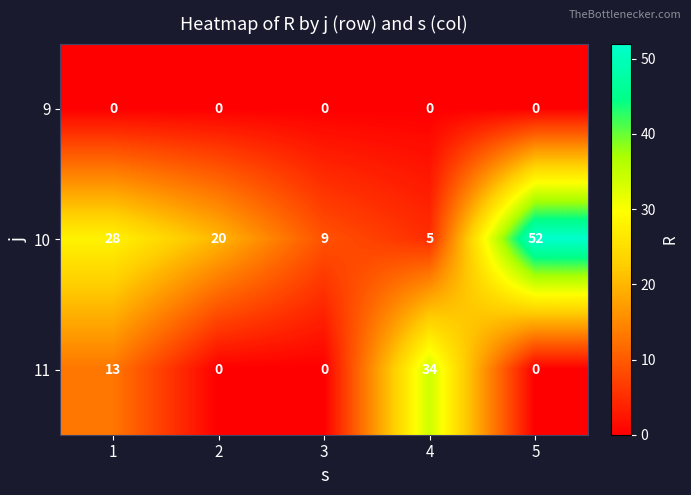

List the series in order of their peak value, highest first.

10, 11, 9